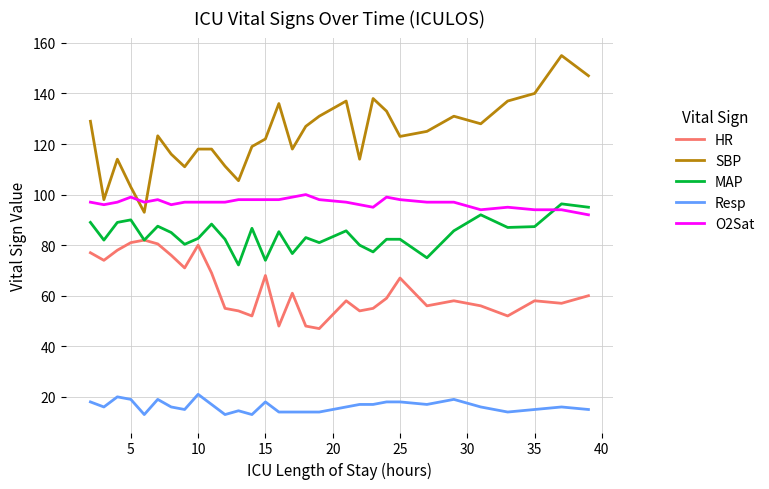

Rank the series by their maximum value, from highest to lowest.

SBP, O2Sat, MAP, HR, Resp